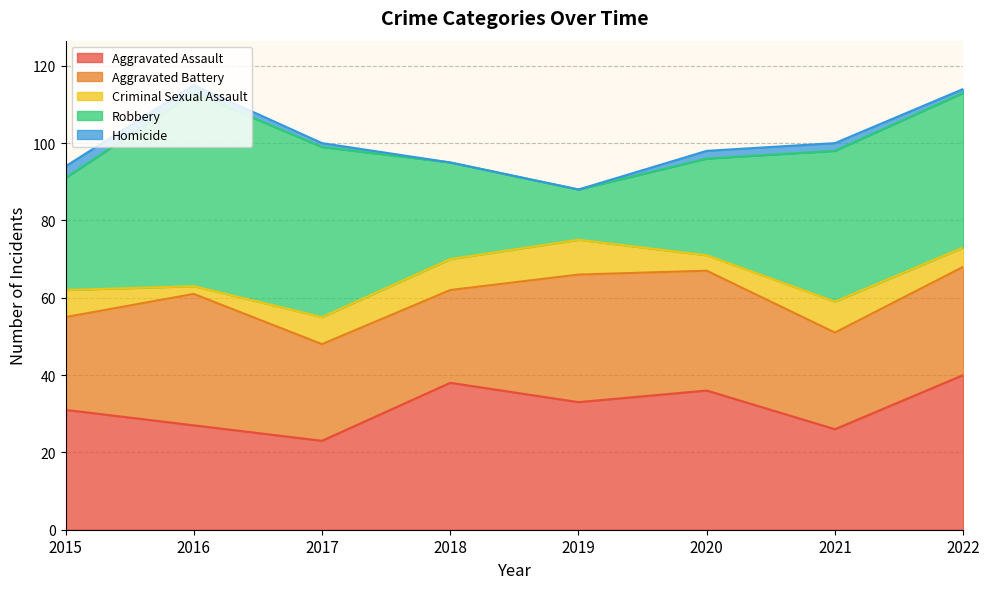

Which series changed the most between 2015 and 2021?

Robbery